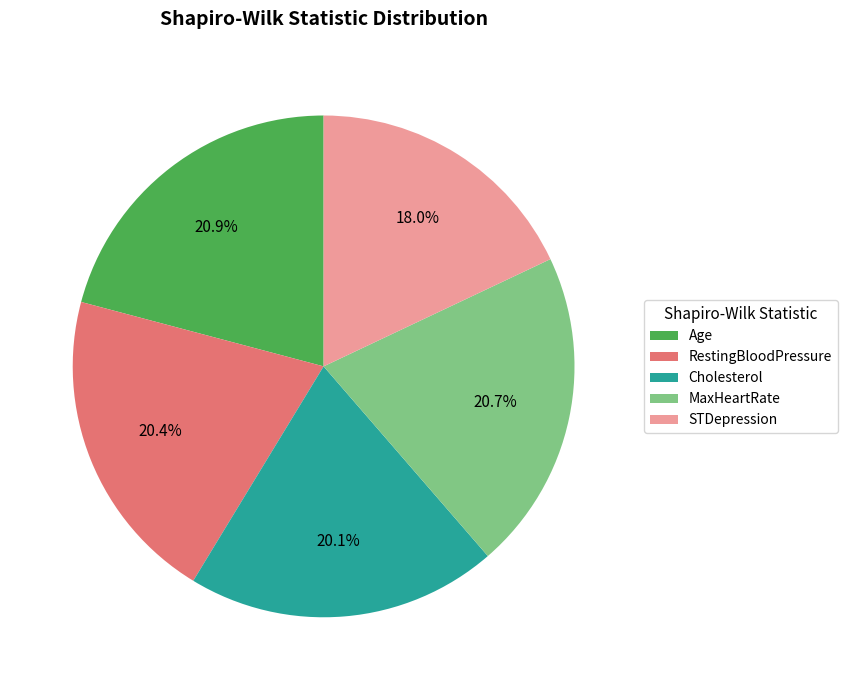

True or false: Cholesterol accounts for 20% of the total.

True